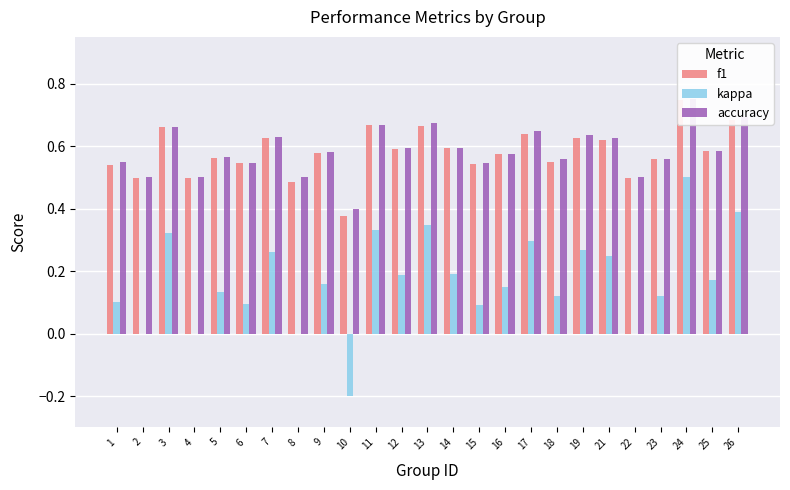

What is the average value of the f1 series?

0.6